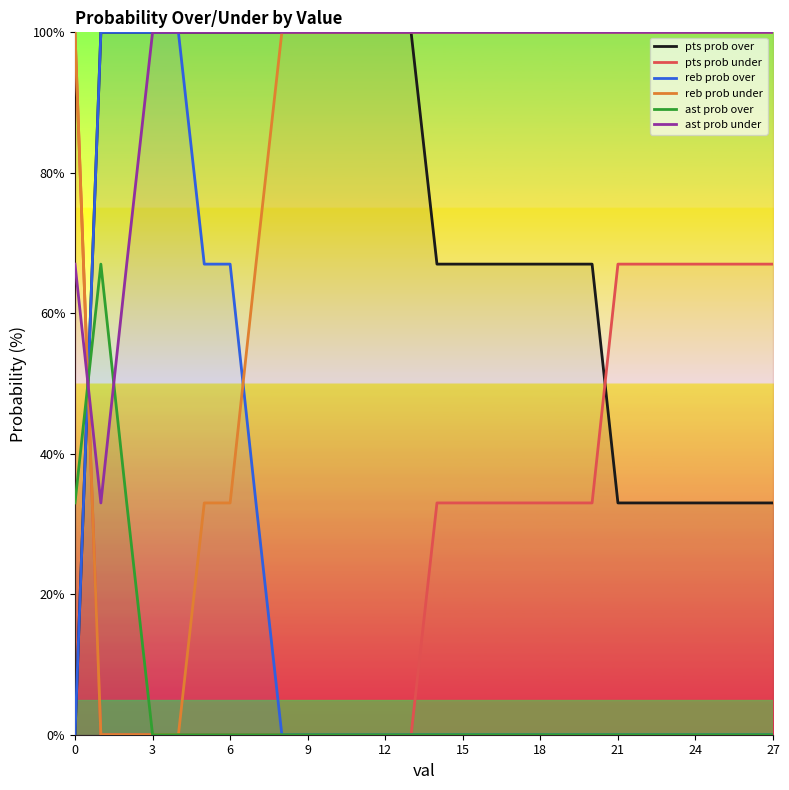

What is the maximum value shown in the chart?

100